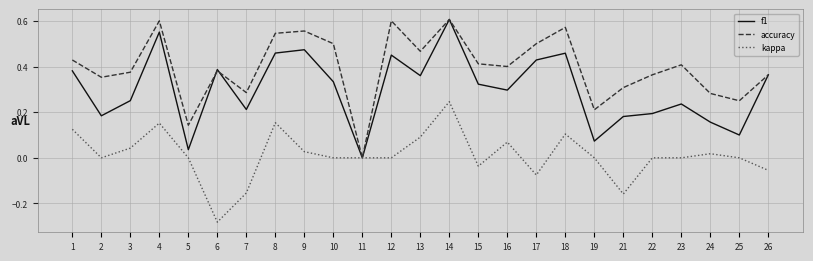

Which series changed the most between 16 and 25?

f1